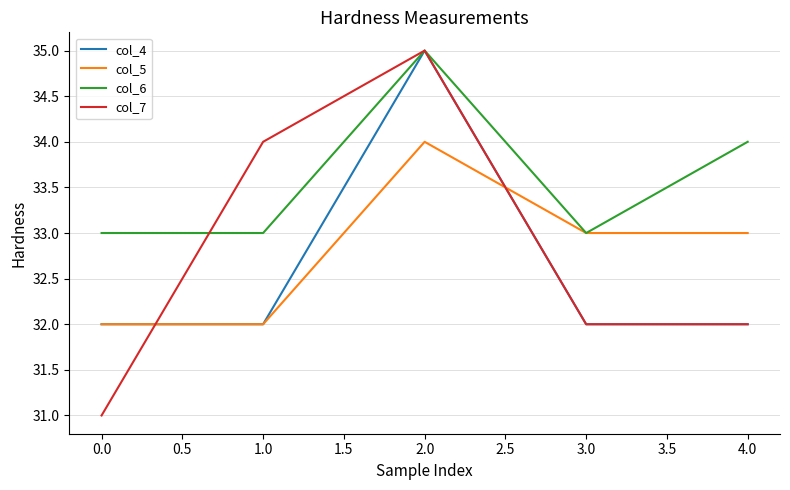

Which series has the widest spread of values?

col_7